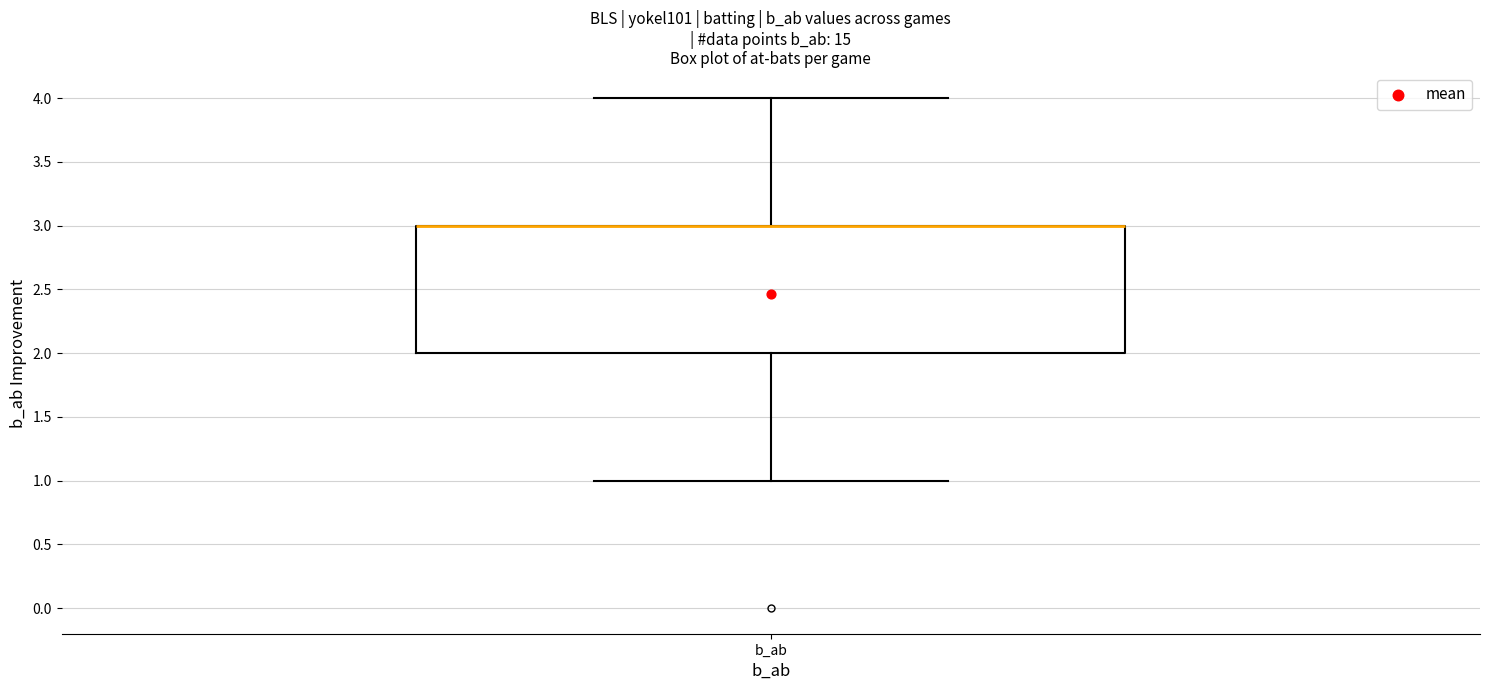

Transcribe this box plot: give where the median line is, the range the box spans, and where the two whiskers end, as read against the y-axis. The values are not printed on the chart, so give them approximately, as read against the axis.

median 3 (drawn on the box's upper edge), box 2 to 3, whiskers 1 to 4